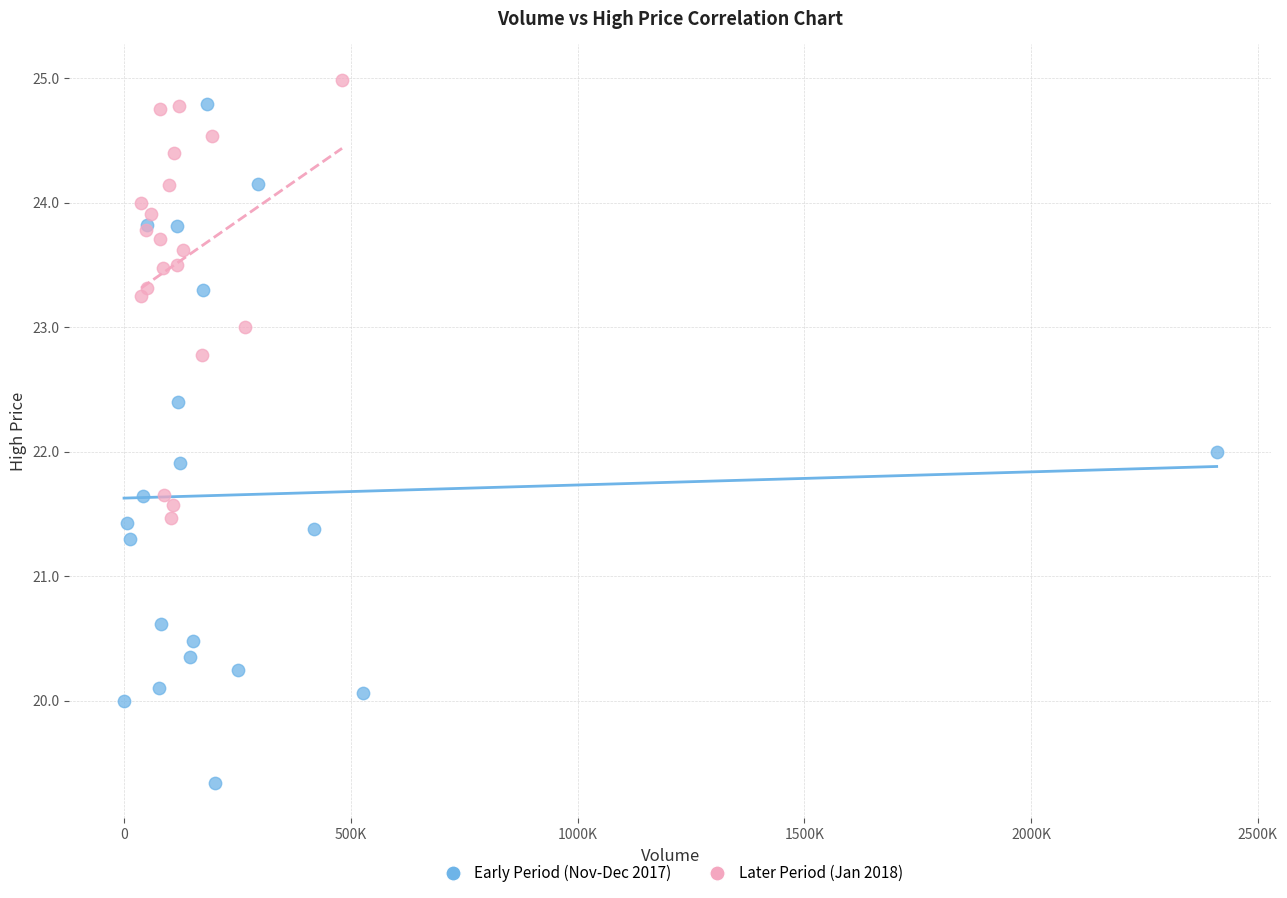

Which series reaches the minimum Y coordinate?

Early Period (Nov-Dec 2017)